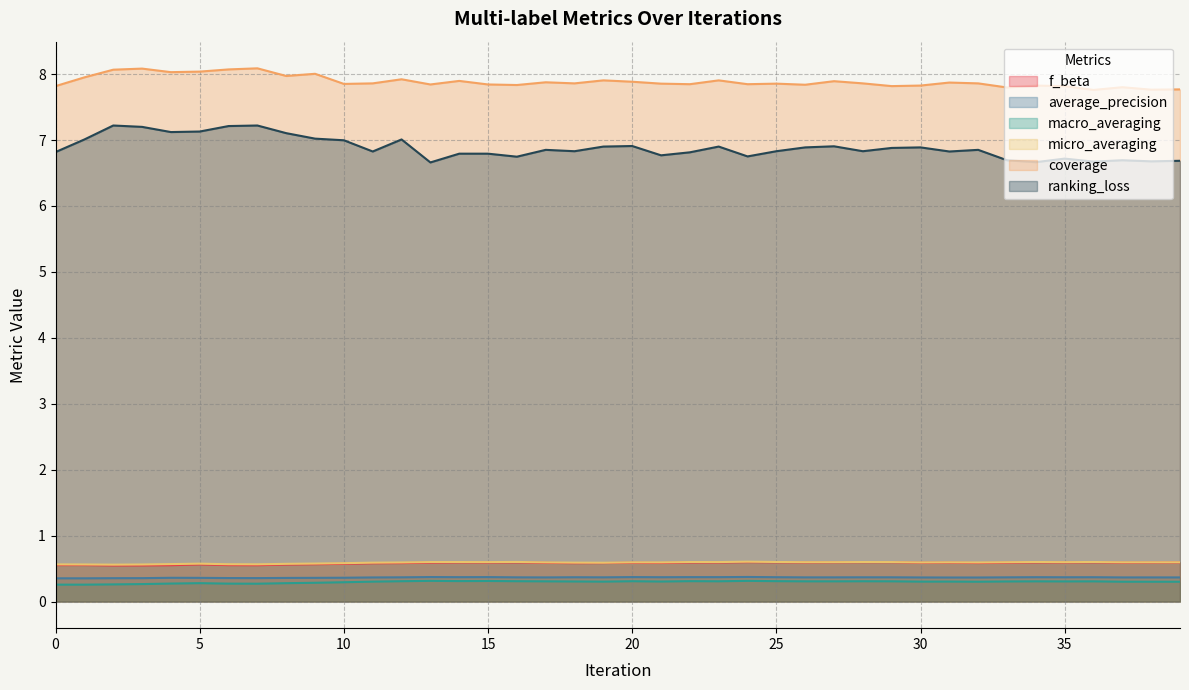

Does the chart display data point markers on the line(s)?

No